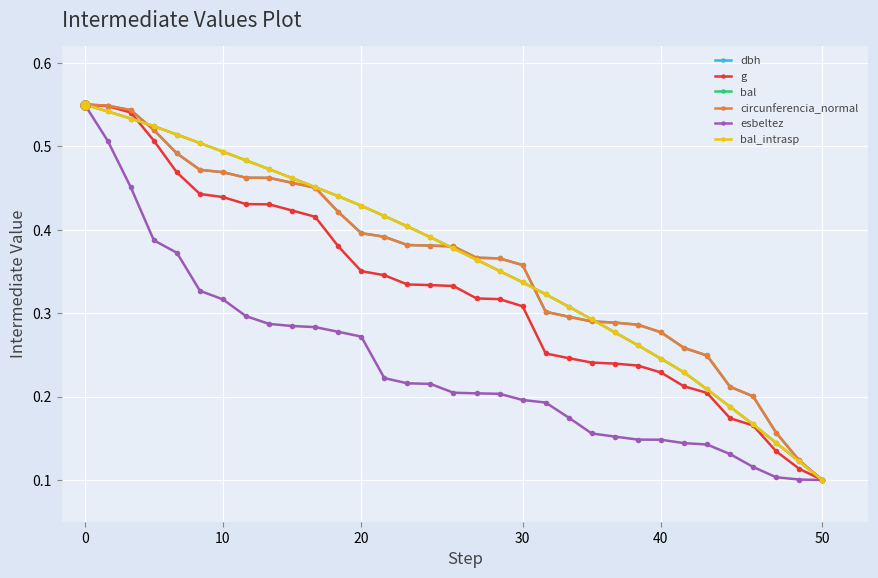

Does the chart have visible grid lines?

Yes